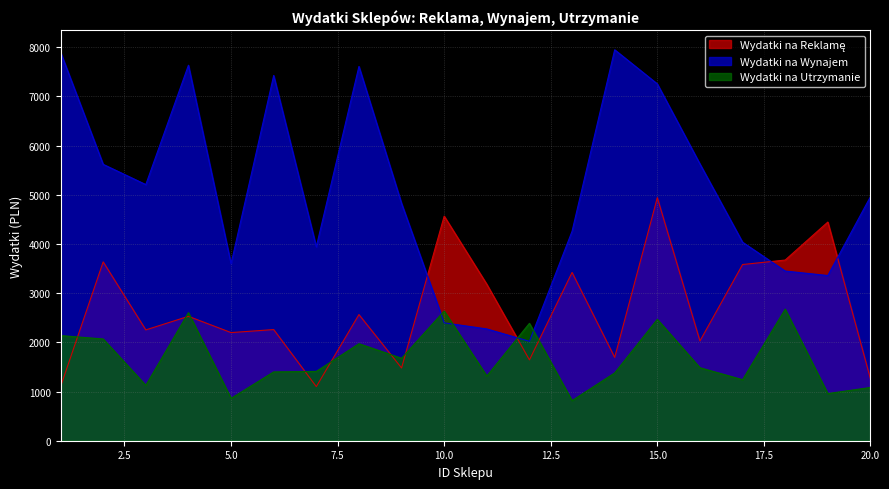

After their last crossing, which series has the higher values: Wydatki na Reklamę or Wydatki na Utrzymanie?

Wydatki na Reklamę